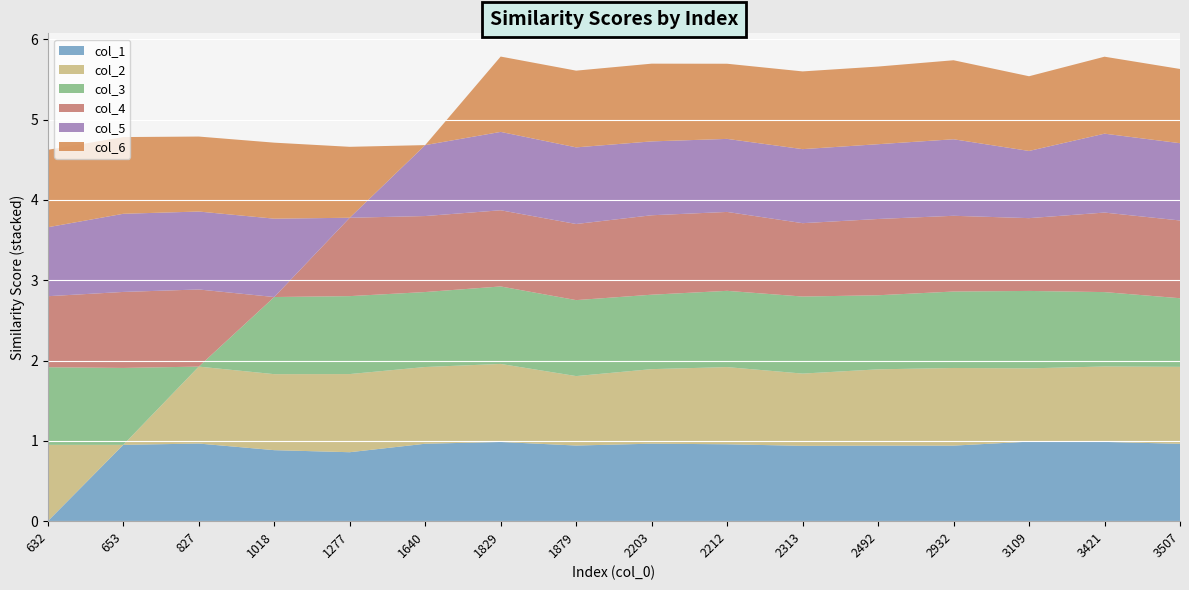

Reading left to right, extract all data points from this chart.

col_1: 0.0	1.0	1.0	0.9	0.9	1.0	1.0	0.9	1.0	1.0	0.9	0.9	0.9	1.0	1.0	1.0
col_2: 1.0	0.0	1.0	0.9	1.0	1.0	1.0	0.9	0.9	1.0	0.9	0.9	1.0	0.9	0.9	1.0
col_3: 1.0	1.0	0.0	1.0	1.0	0.9	1.0	0.9	0.9	0.9	1.0	0.9	1.0	1.0	0.9	0.9
col_4: 0.9	0.9	1.0	0.0	1.0	0.9	0.9	0.9	1.0	1.0	0.9	0.9	0.9	0.9	1.0	1.0
col_5: 0.9	1.0	1.0	1.0	0.0	0.9	1.0	1.0	0.9	0.9	0.9	0.9	1.0	0.8	1.0	1.0
col_6: 1.0	1.0	0.9	0.9	0.9	0.0	0.9	1.0	1.0	0.9	1.0	1.0	1.0	0.9	1.0	0.9